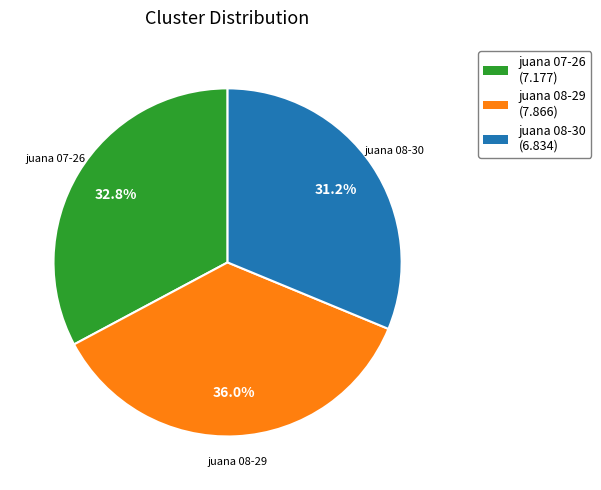

Does any single category account for the majority?

No